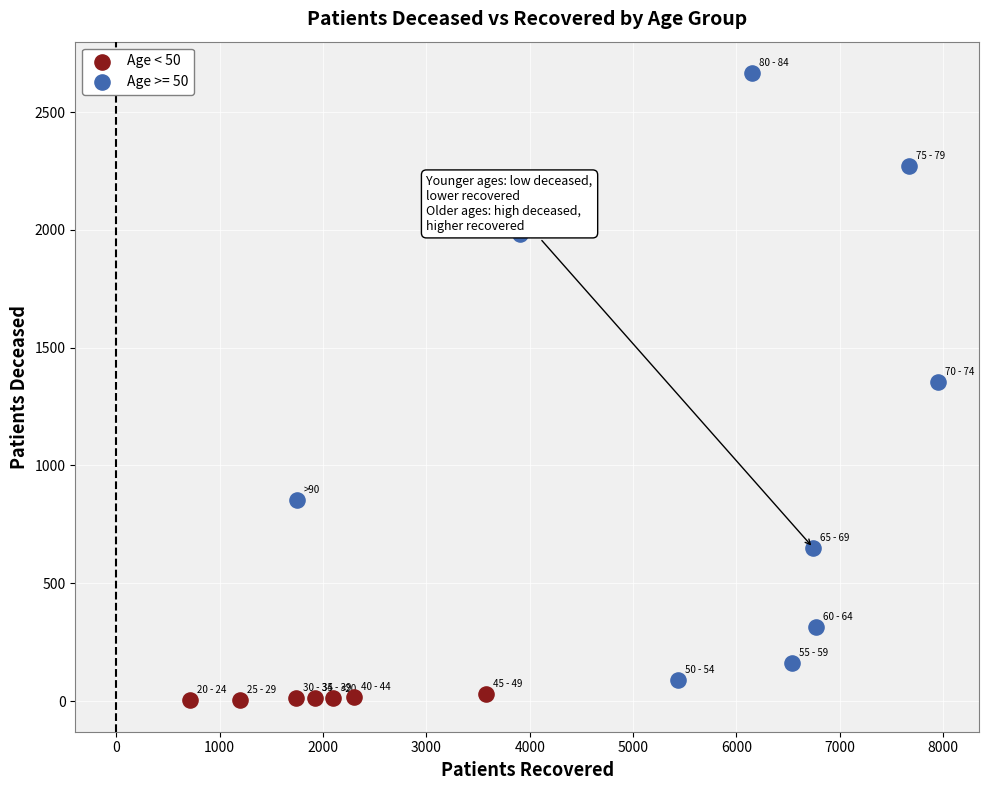

Which series contains the highest Y value?

Age >= 50